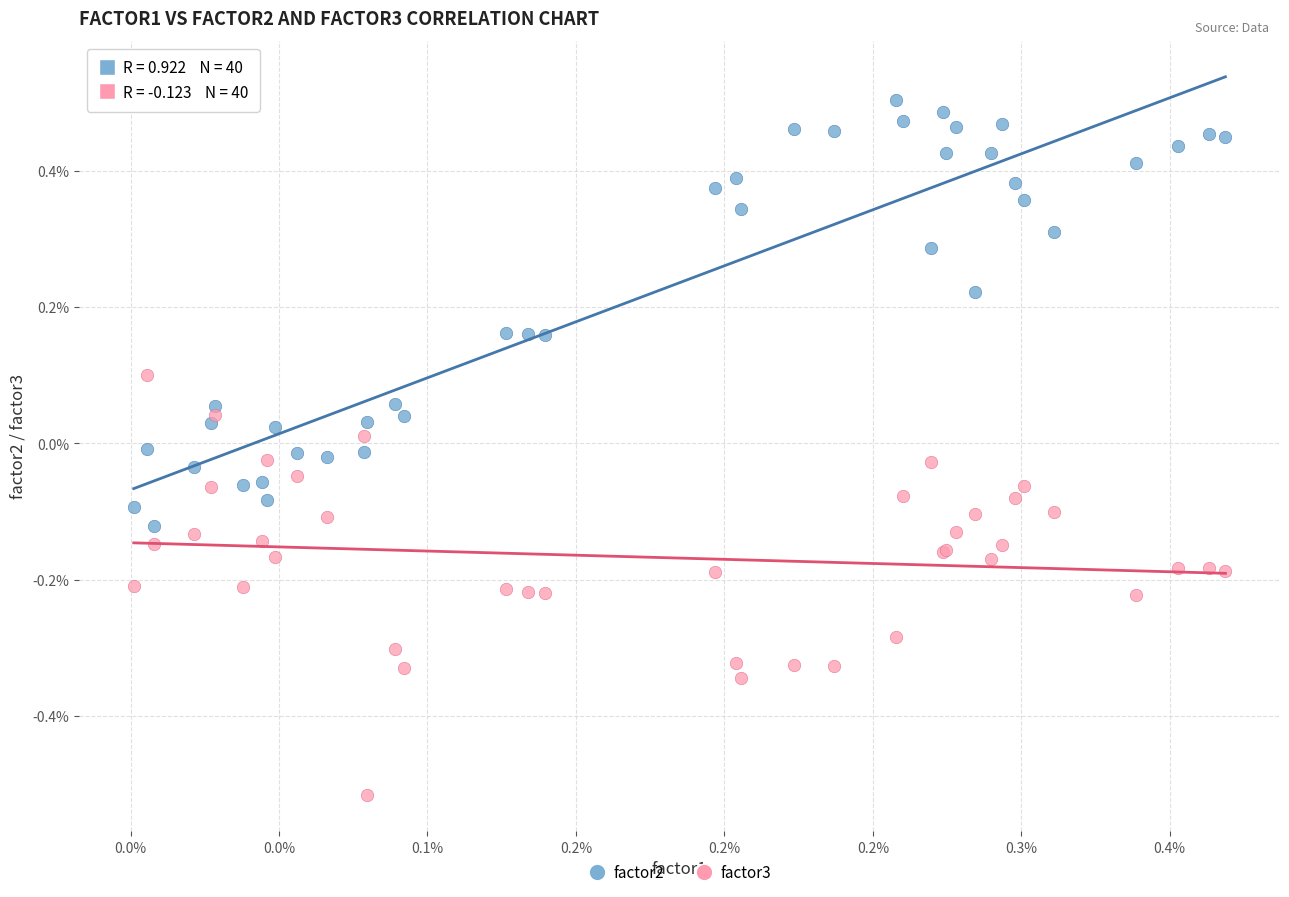

Which series reaches the minimum Y coordinate?

factor3